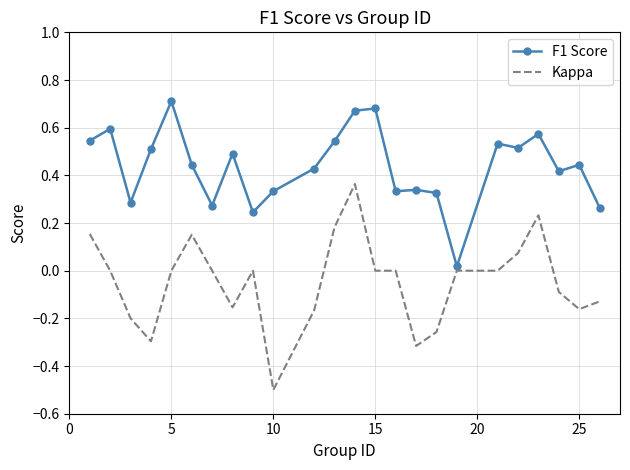

Which series has the largest total across all categories?

F1 Score